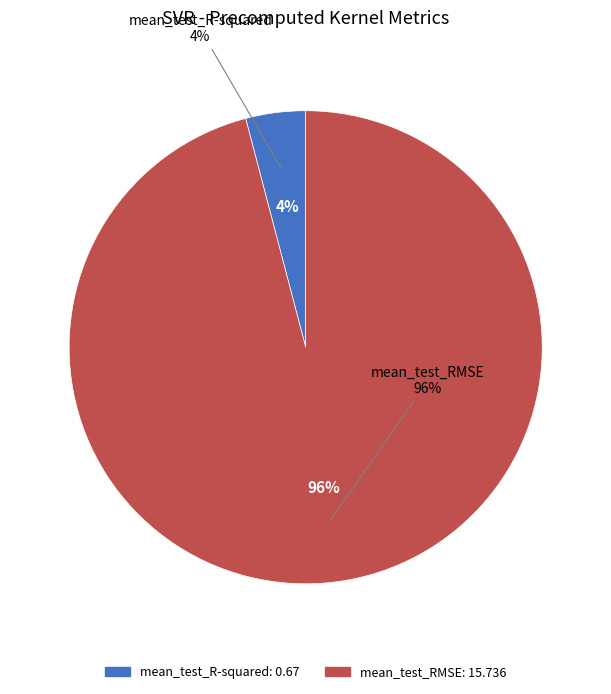

True or false: mean_test_RMSE accounts for 96% of the total.

True